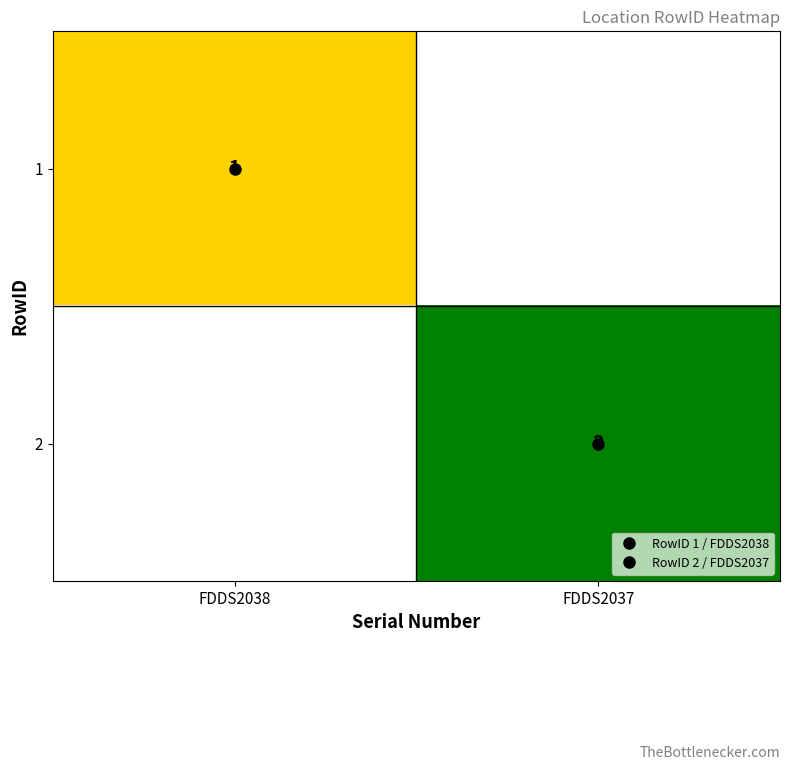

True or false: 2 has a value of 1.4 at FDDS2037.

False